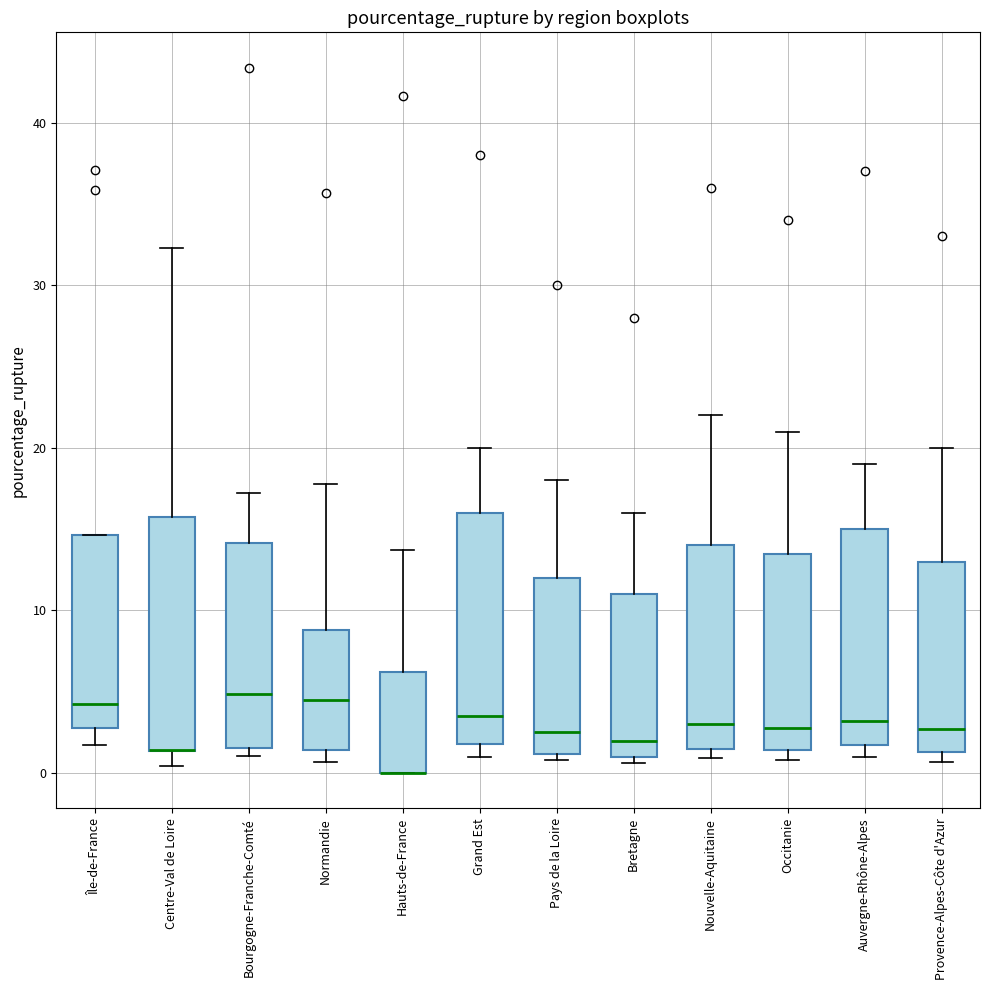

Reading left to right, read every box against the y-axis: the position of its median line, the range the box covers, and the ends of its whiskers. The values are not printed on the chart, so give them approximately, as read against the axis.

Île-de-France: median 4, box 3 to 15, whiskers 2 to 15
Centre-Val de Loire: median 1 (drawn on the box's lower edge), box 1 to 16, whiskers 0 to 32
Bourgogne-Franche-Comté: median 5, box 2 to 14, whiskers 1 to 17
Normandie: median 4, box 1 to 9, whiskers 1 (just below the box's lower edge) to 18
Hauts-de-France: median 0 (drawn on the box's lower edge), box 0 to 6, whiskers 0 to 14
Grand Est: median 4, box 2 to 16, whiskers 1 to 20
Pays de la Loire: median 3, box 1 to 12, whiskers 1 (just below the box's lower edge) to 18
Bretagne: median 2, box 1 to 11, whiskers 1 (just below the box's lower edge) to 16
Nouvelle-Aquitaine: median 3, box 2 to 14, whiskers 1 to 22
Occitanie: median 3, box 1 to 14, whiskers 1 (just below the box's lower edge) to 21
Auvergne-Rhône-Alpes: median 3, box 2 to 15, whiskers 1 to 19
Provence-Alpes-Côte d'Azur: median 3, box 1 to 13, whiskers 1 (just below the box's lower edge) to 20